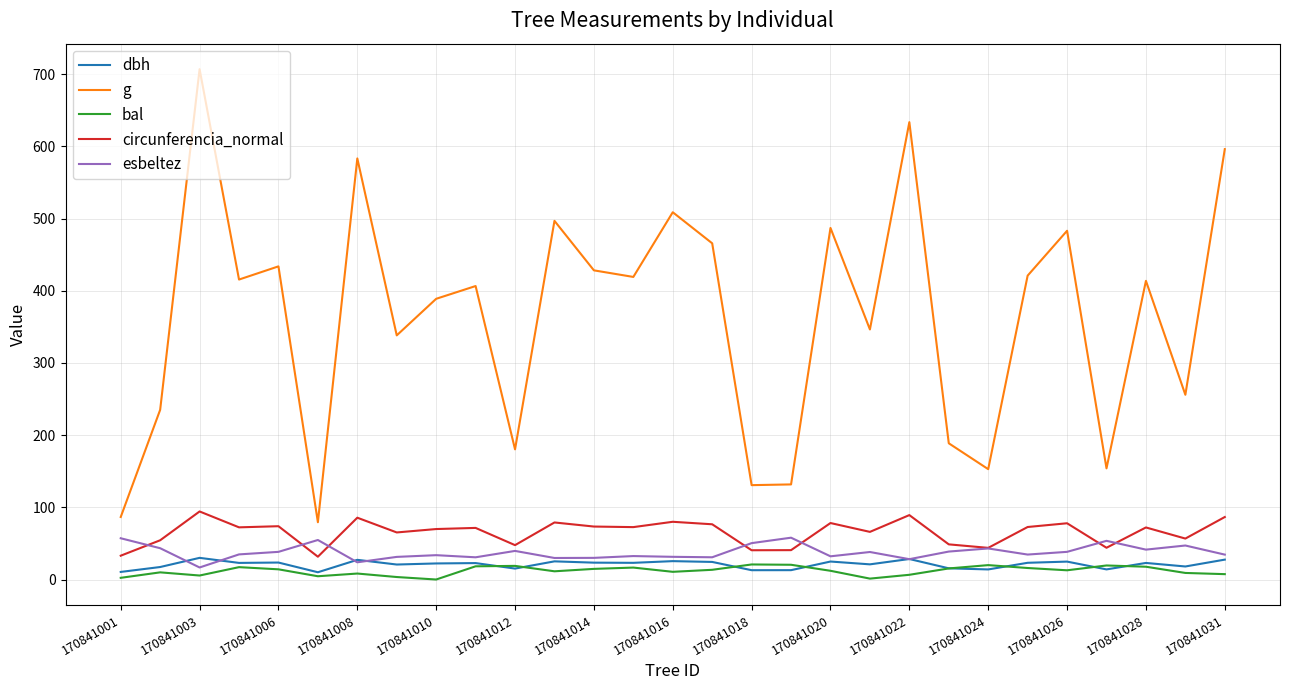

What are all the series names shown in the legend?

dbh, g, bal, circunferencia_normal, esbeltez